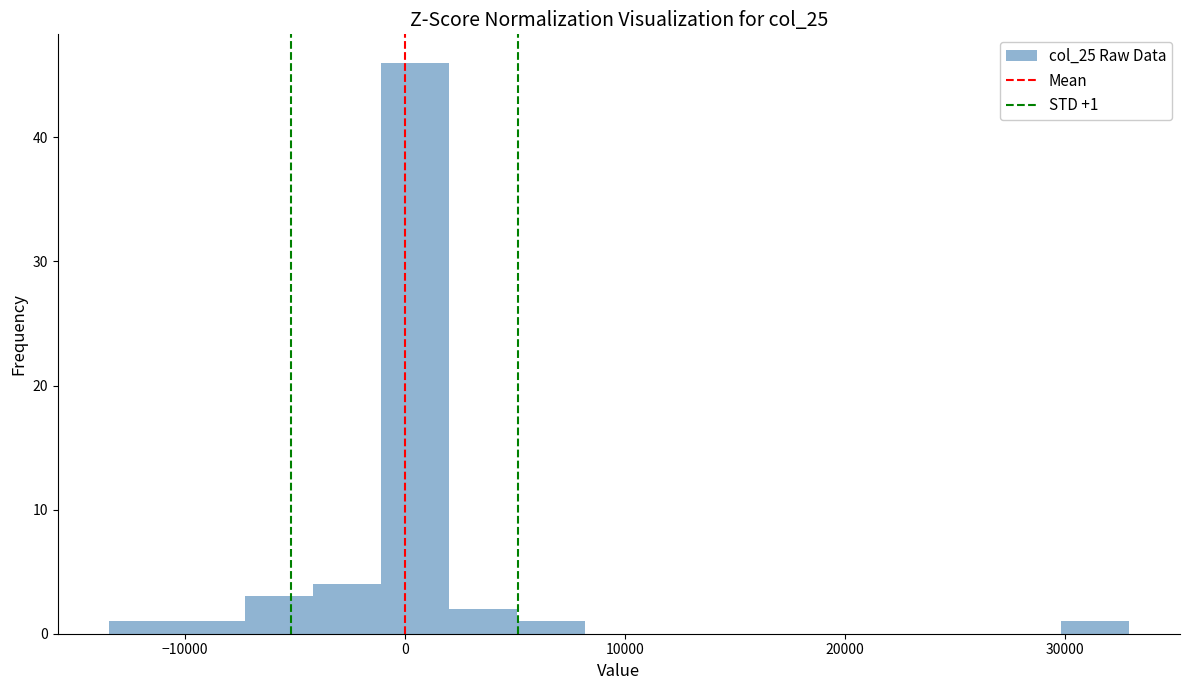

Read against the x-axis, roughly where is the centre of the tallest bar?

0